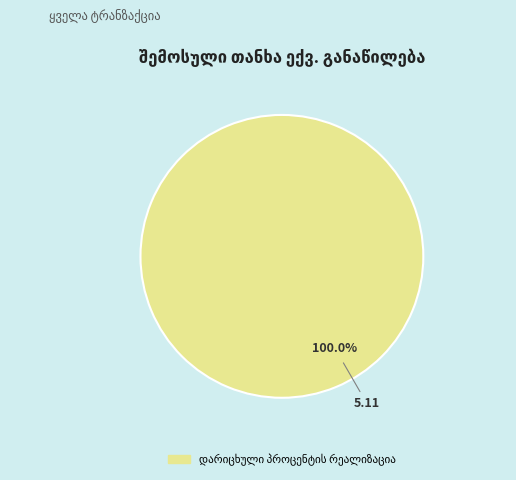

Does any single category account for the majority?

Yes